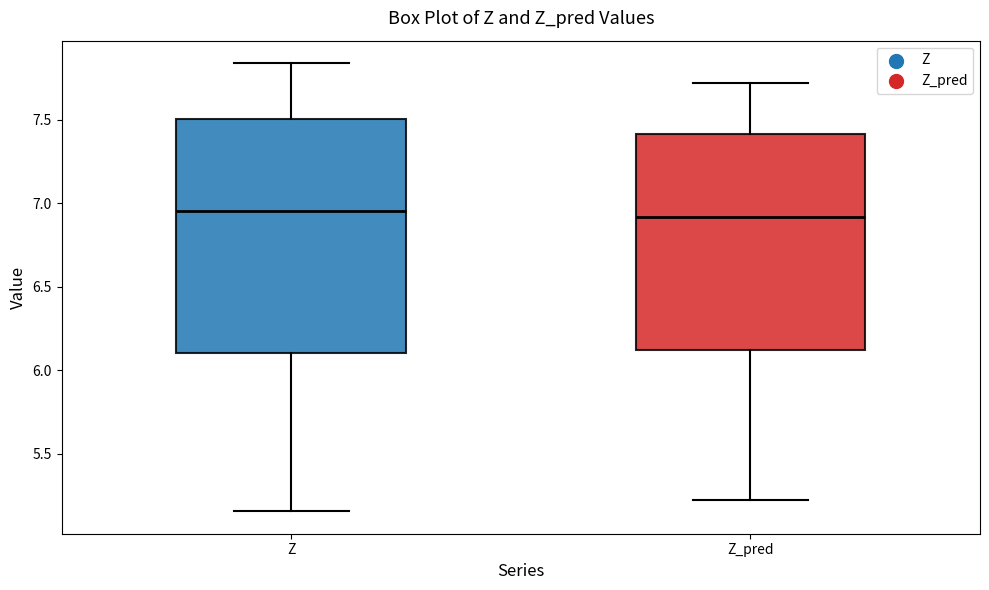

Reading left to right, read every box against the y-axis: the position of its median line, the range the box covers, and the ends of its whiskers. The values are not printed on the chart, so give them approximately, as read against the axis.

Z: median 6.95, box 6.10 to 7.50, whiskers 5.15 to 7.85
Z_pred: median 6.90, box 6.10 to 7.40, whiskers 5.20 to 7.70